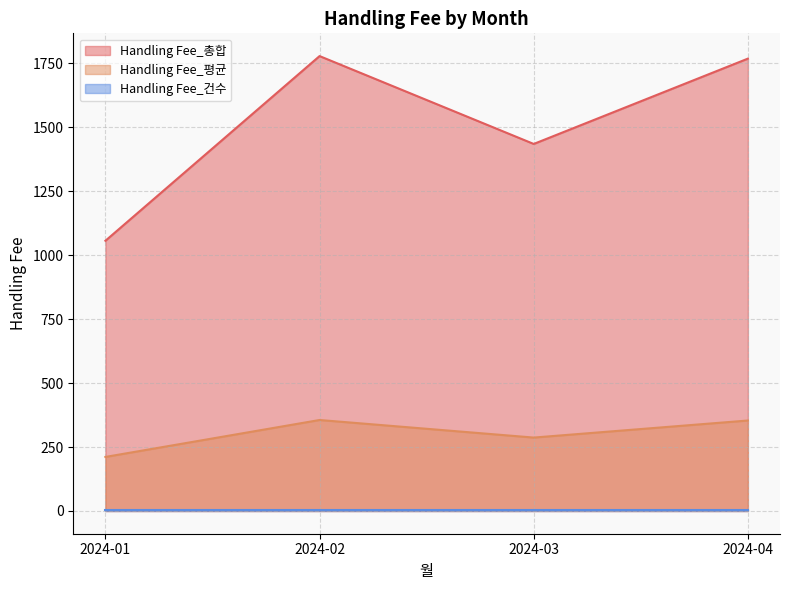

How many lines are shown in the chart?

3